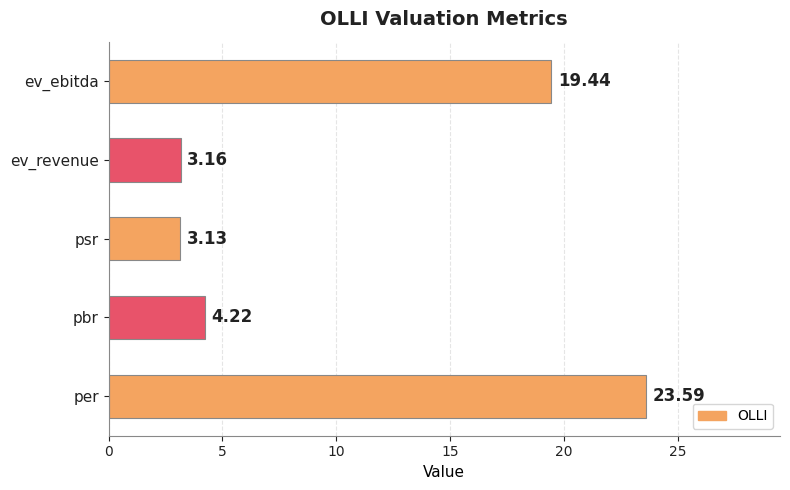

What is the difference between the second highest and second lowest values?

16.3